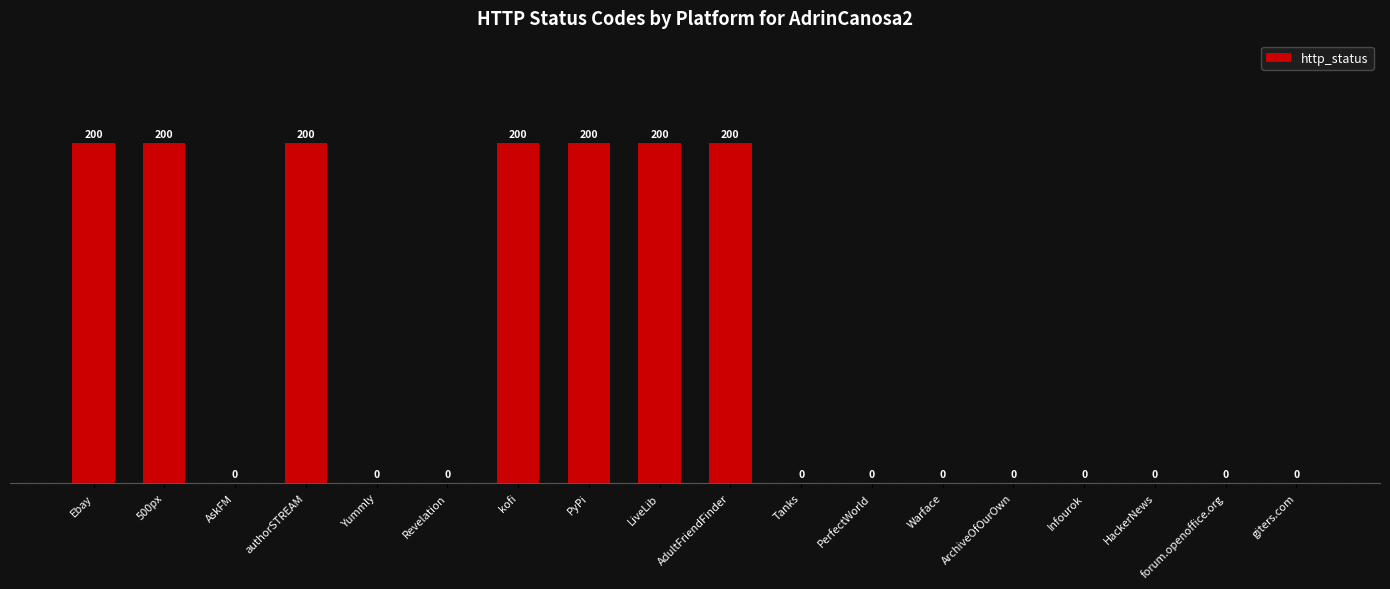

Is it true that the value at forum.openoffice.org is 0?

True